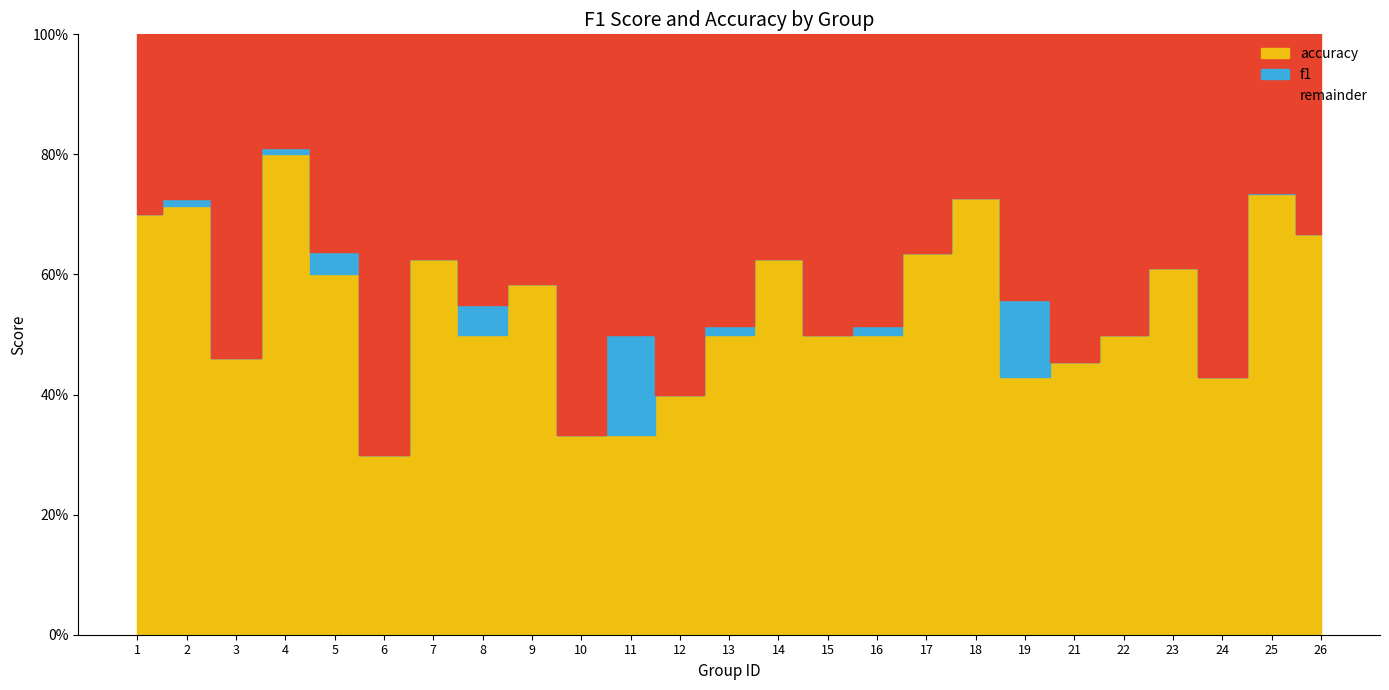

Read the f1 value at 22.

0.5